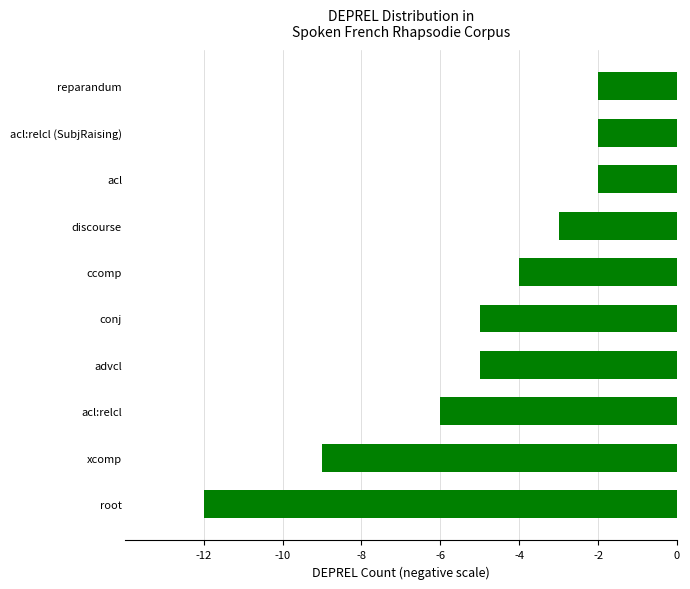

At which label is the value closest to -7?

acl:relcl